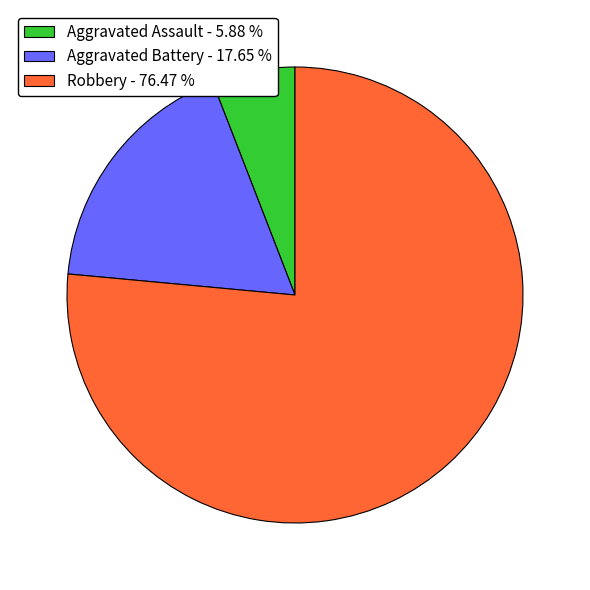

Rank the categories by value from highest to lowest.

Robbery, Aggravated Battery, Aggravated Assault